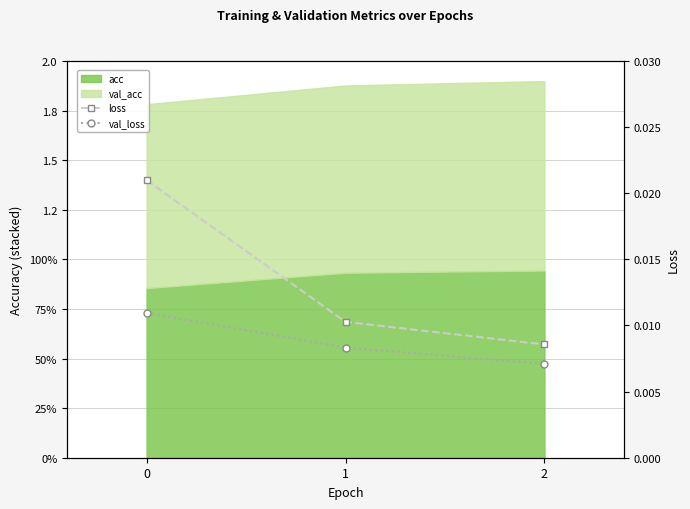

Count the val_loss values in the range 0 to 1.

3